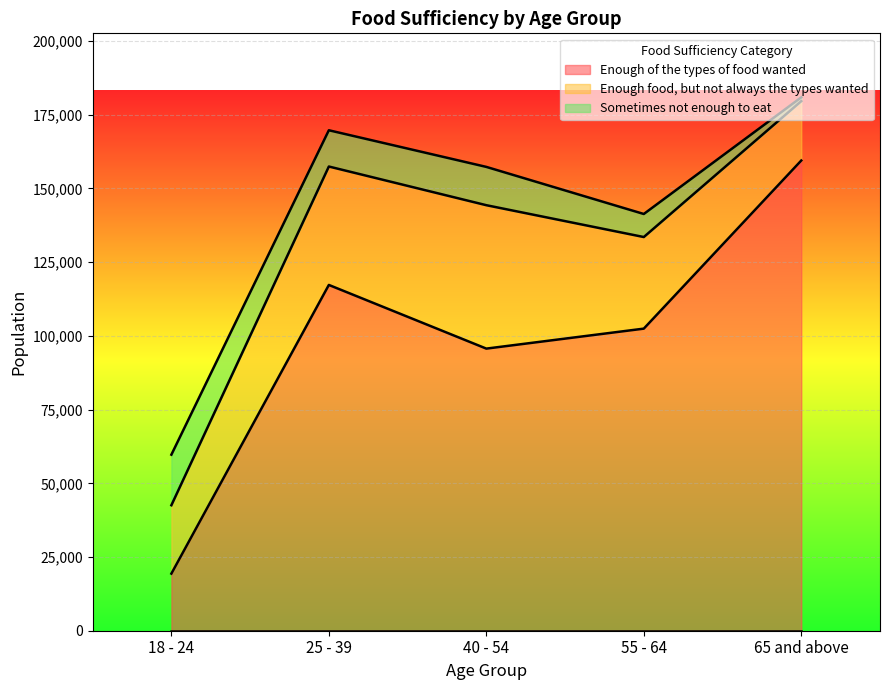

What are all the series names shown in the legend?

Enough of the types of food wanted, Enough food, but not always the types wanted, Sometimes not enough to eat